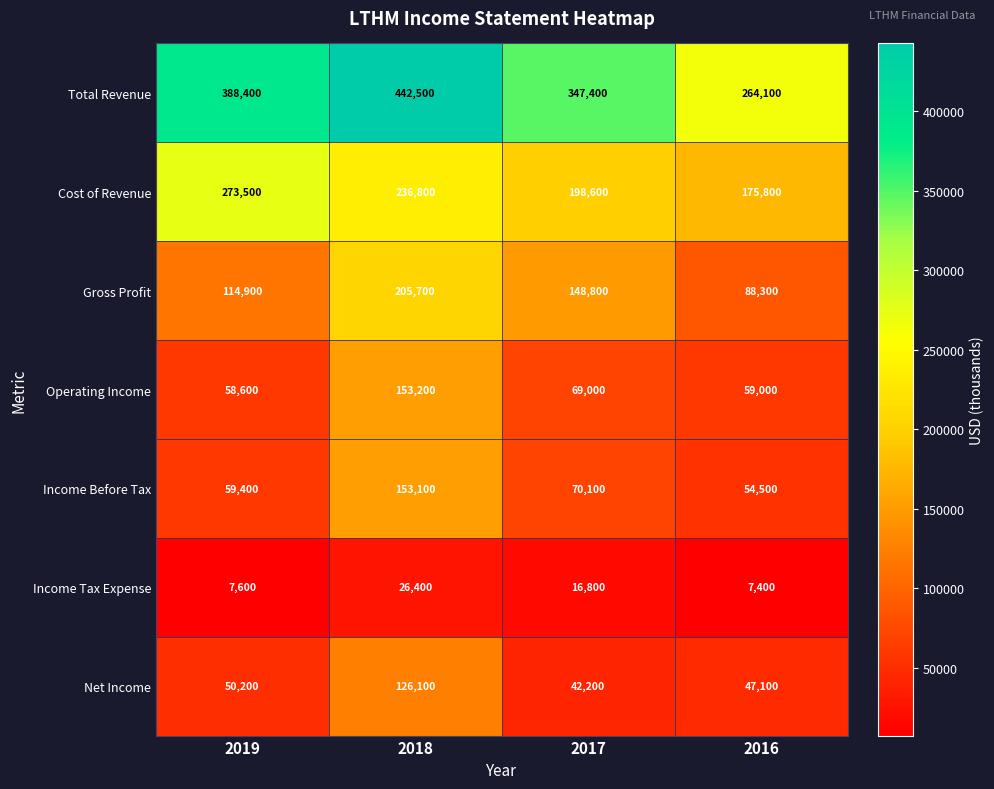

What is the sum of the Net Income values at 2019 and 2017?

92400